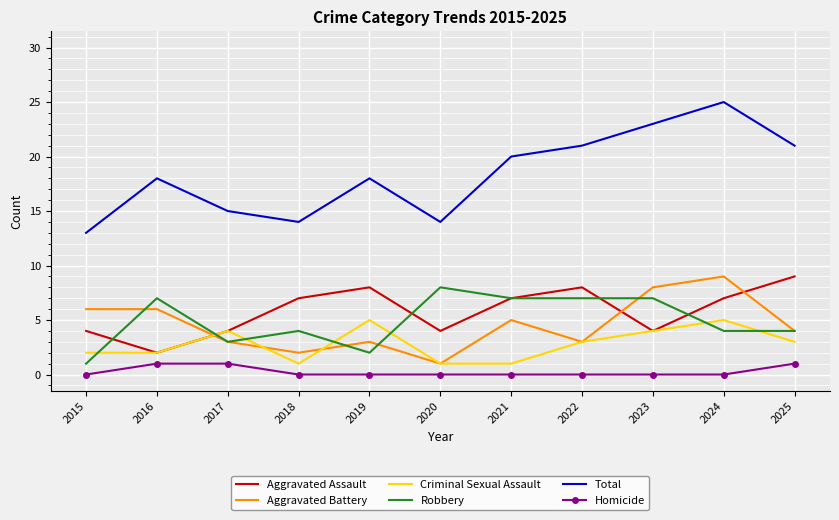

At which category is the sum across all series the highest?

2024